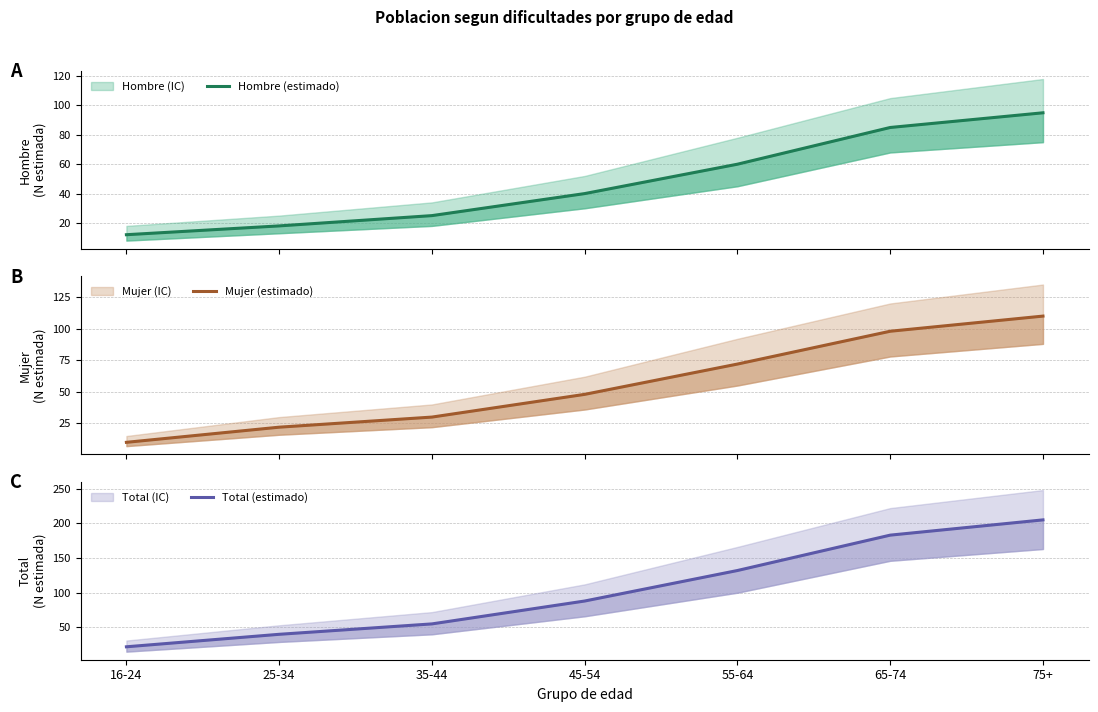

What is the difference between the maximum and minimum values in the Total (estimado) series?

183